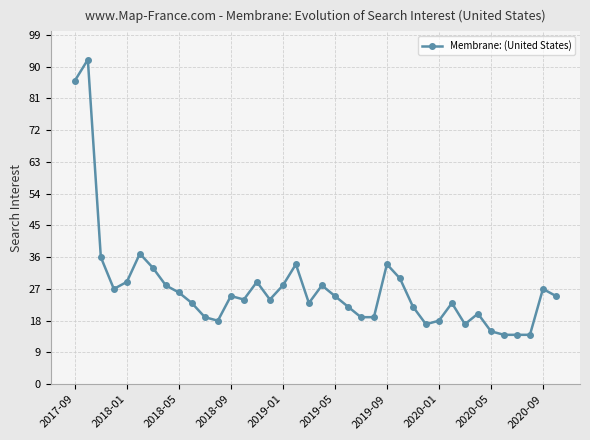

True or false: there are more than 2 points higher than both neighbors.

True